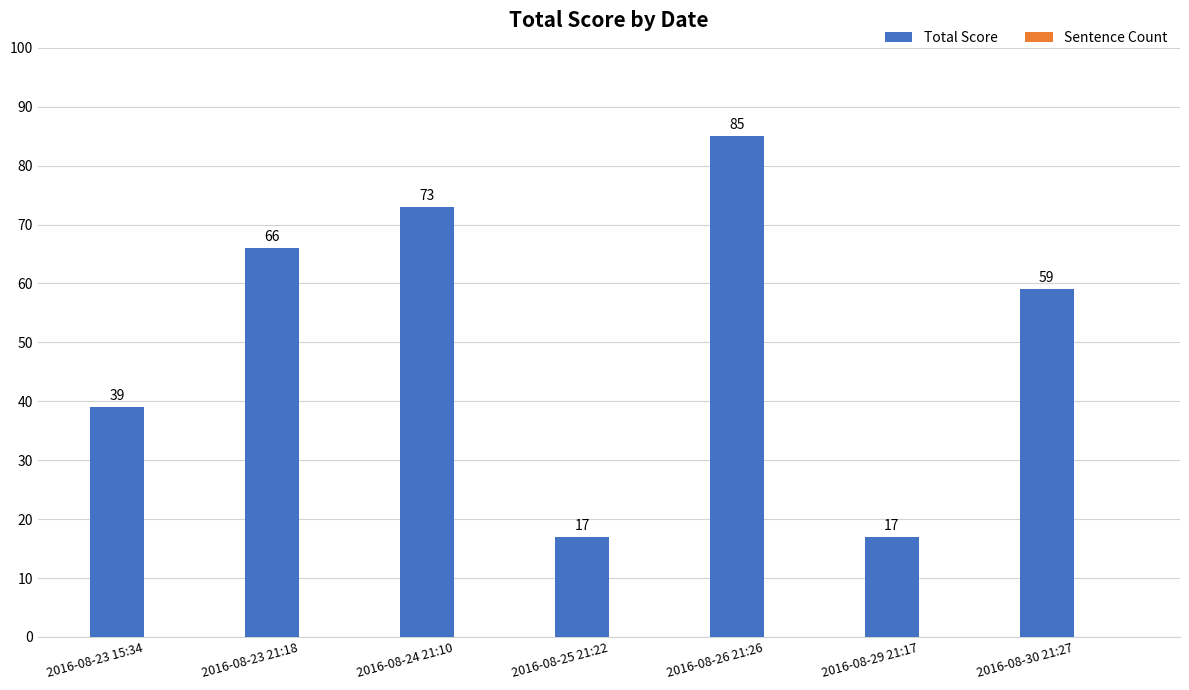

Reading right to left, what are all the values shown in this chart?

2016-08-30 21:27=59	2016-08-29 21:17=17	2016-08-26 21:26=85	2016-08-25 21:22=17	2016-08-24 21:10=73	2016-08-23 21:18=66	2016-08-23 15:34=39